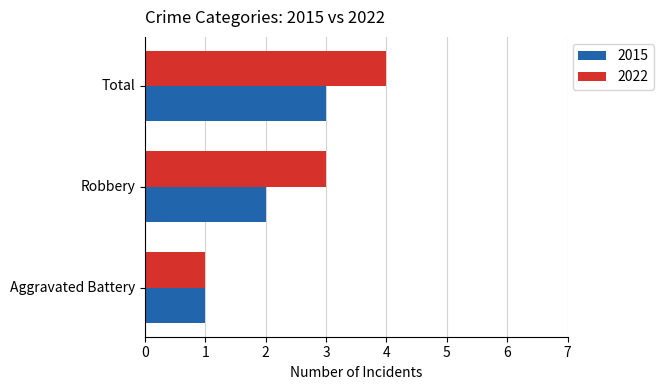

What is the sum of the 2015 values at Total and Aggravated Battery?

4